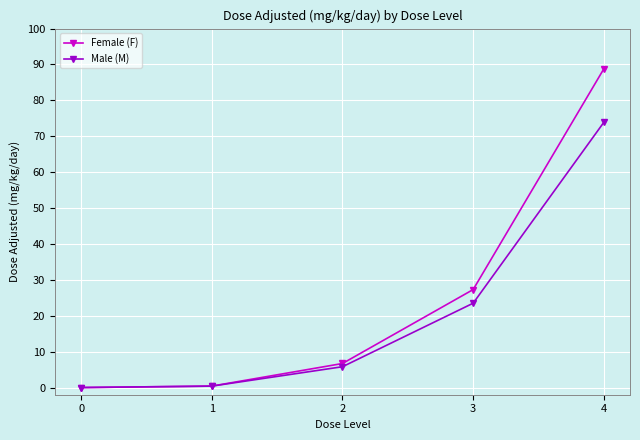

What is the difference between the second highest and minimum values in the Male (M) series?

23.5